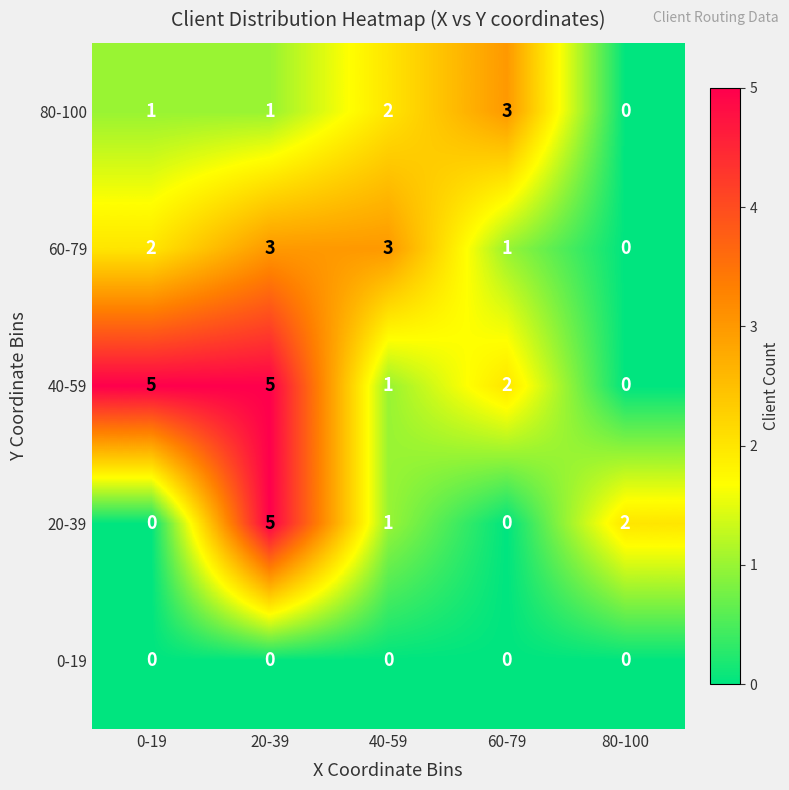

Is it true that 40-59 equals 0 at 40-59?

False